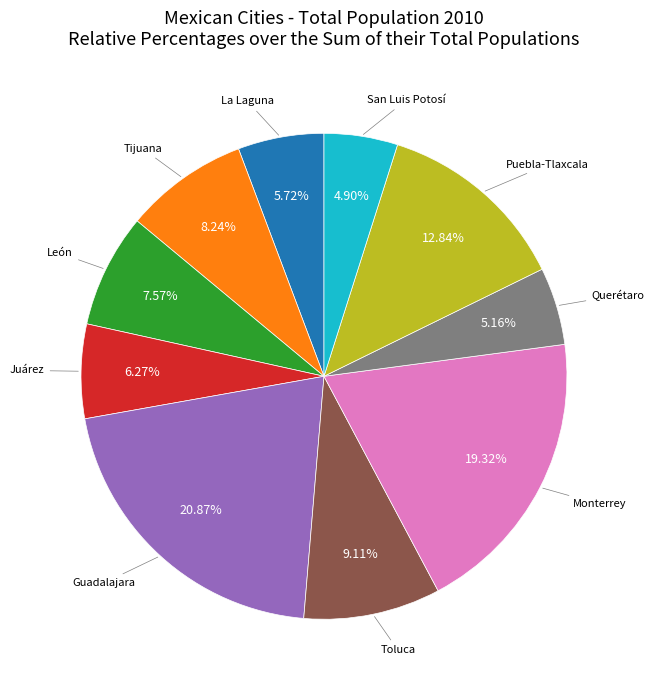

Is there a majority slice in this chart?

No